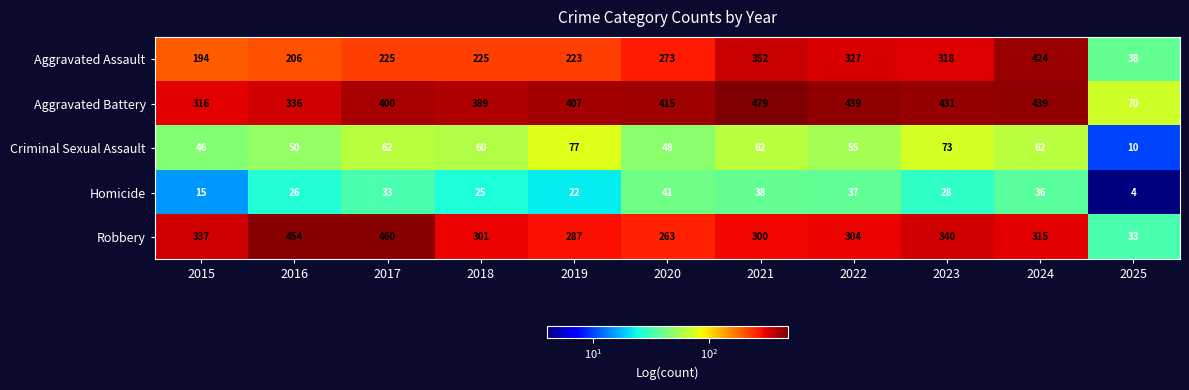

What is the maximum value shown in the chart?

479